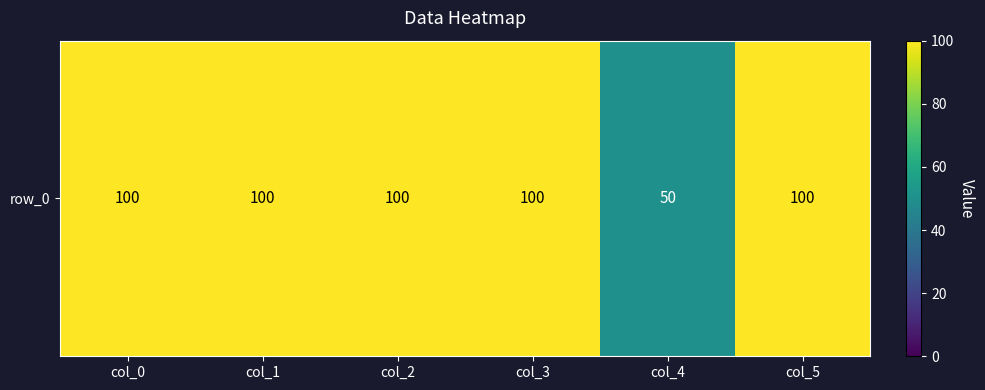

The chart shows a value of 100 at col_0. True or false?

True